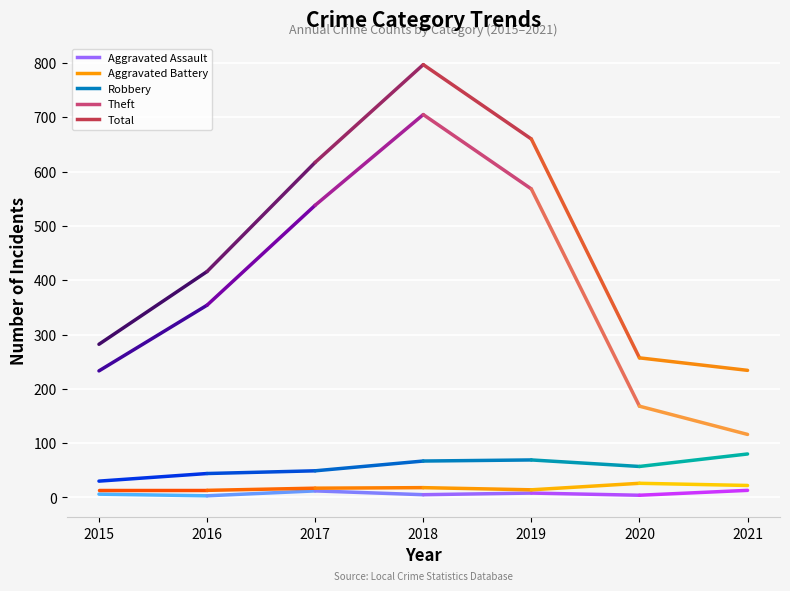

What are all the series names shown in the legend?

Aggravated Assault, Aggravated Battery, Robbery, Theft, Total